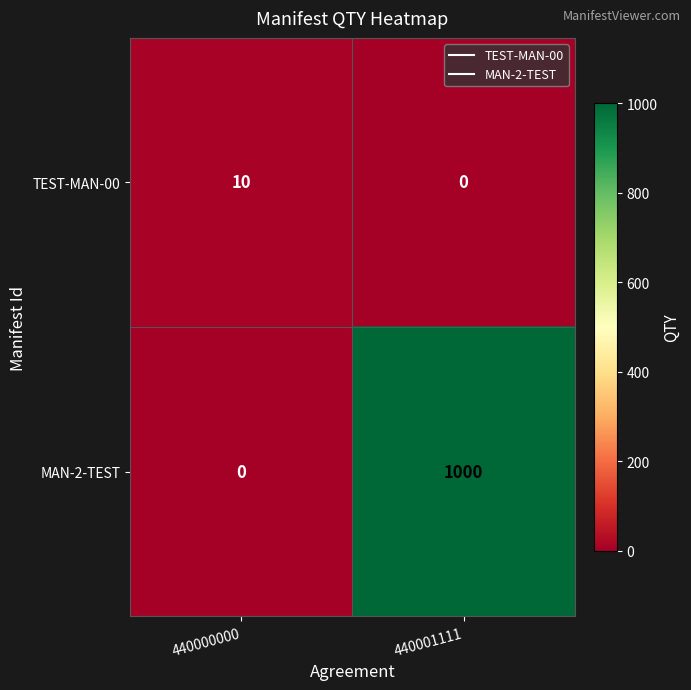

The value of MAN-2-TEST at 440000000 is 611. True or false?

False